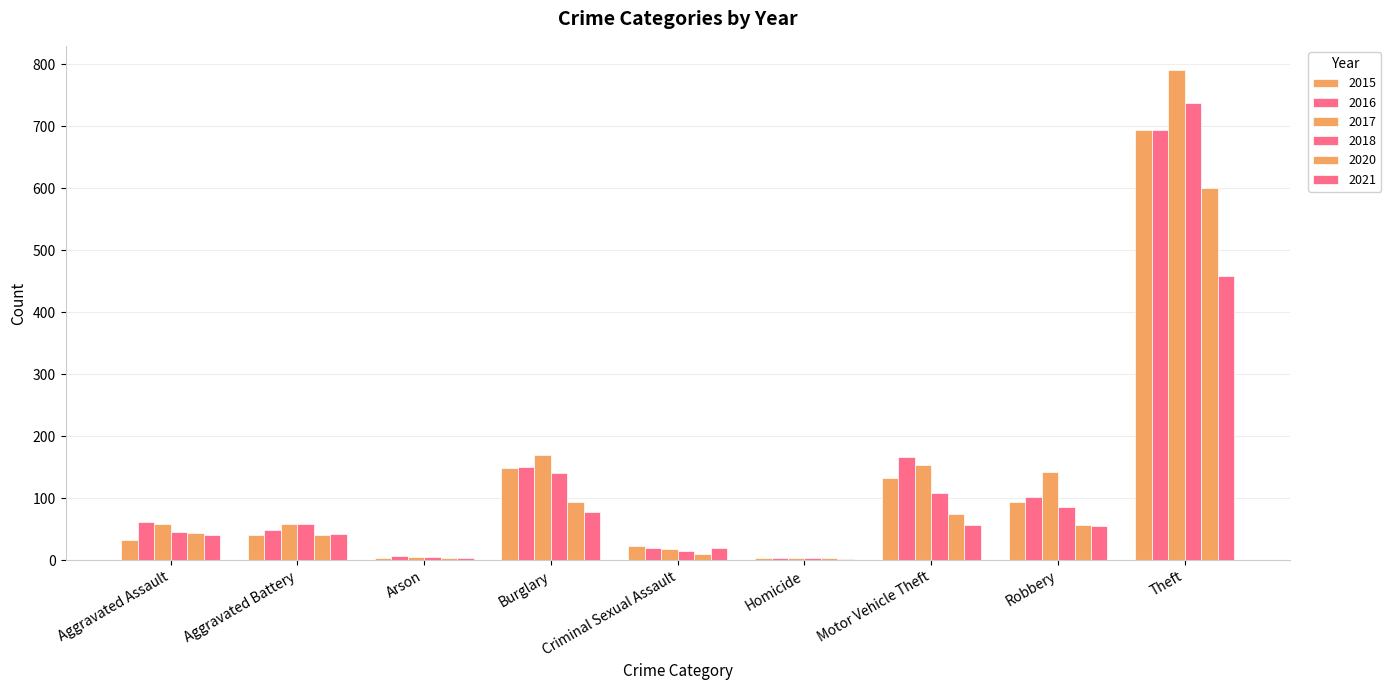

Where does the 2015 series first go above 40?

Burglary